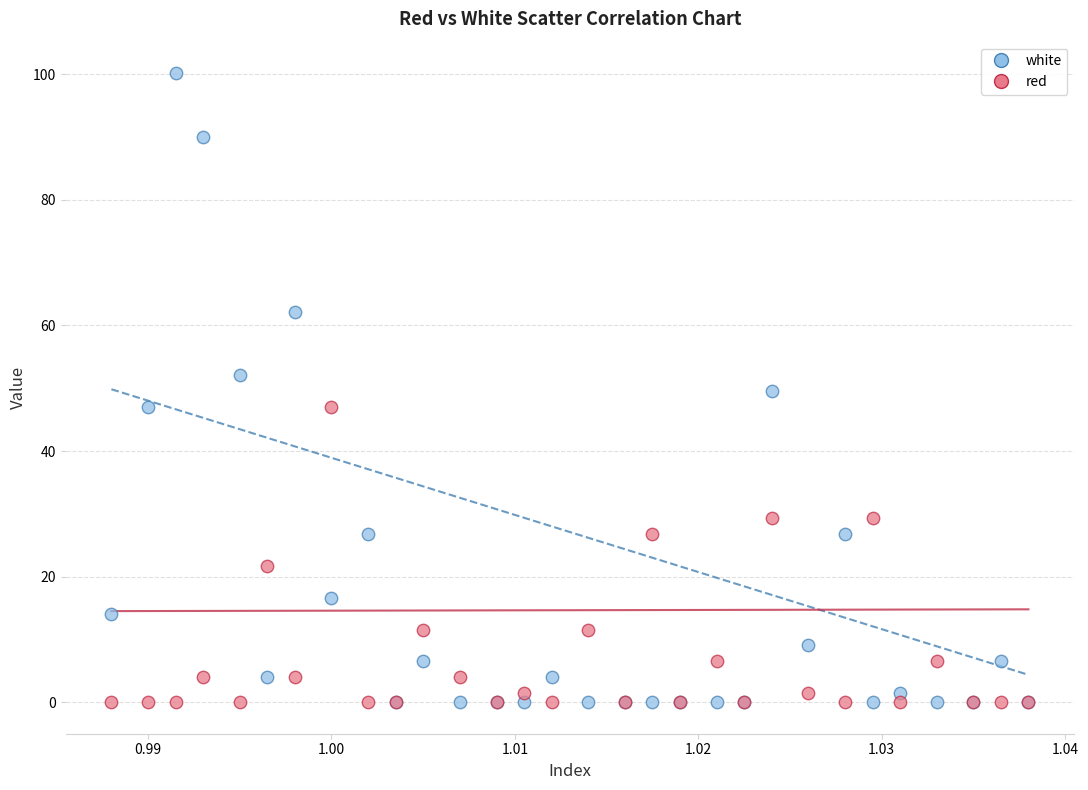

Which series has the widest spread of Y values?

white